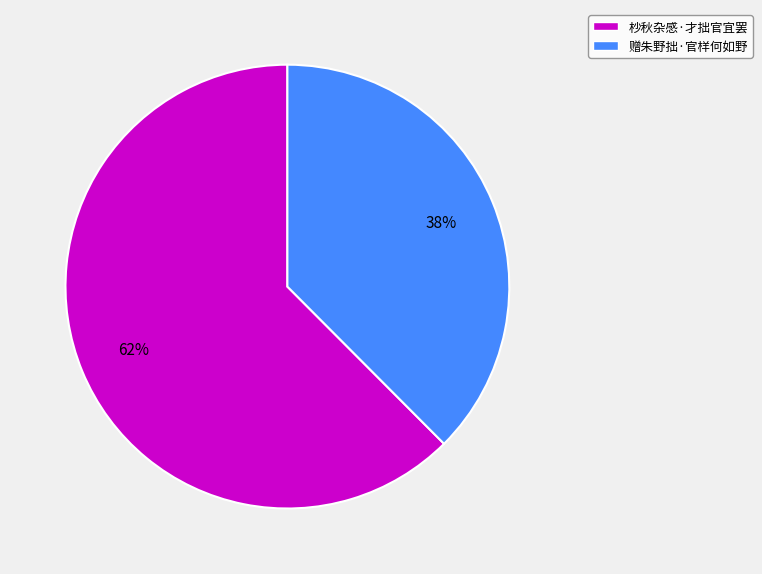

Does any single category account for the majority?

Yes